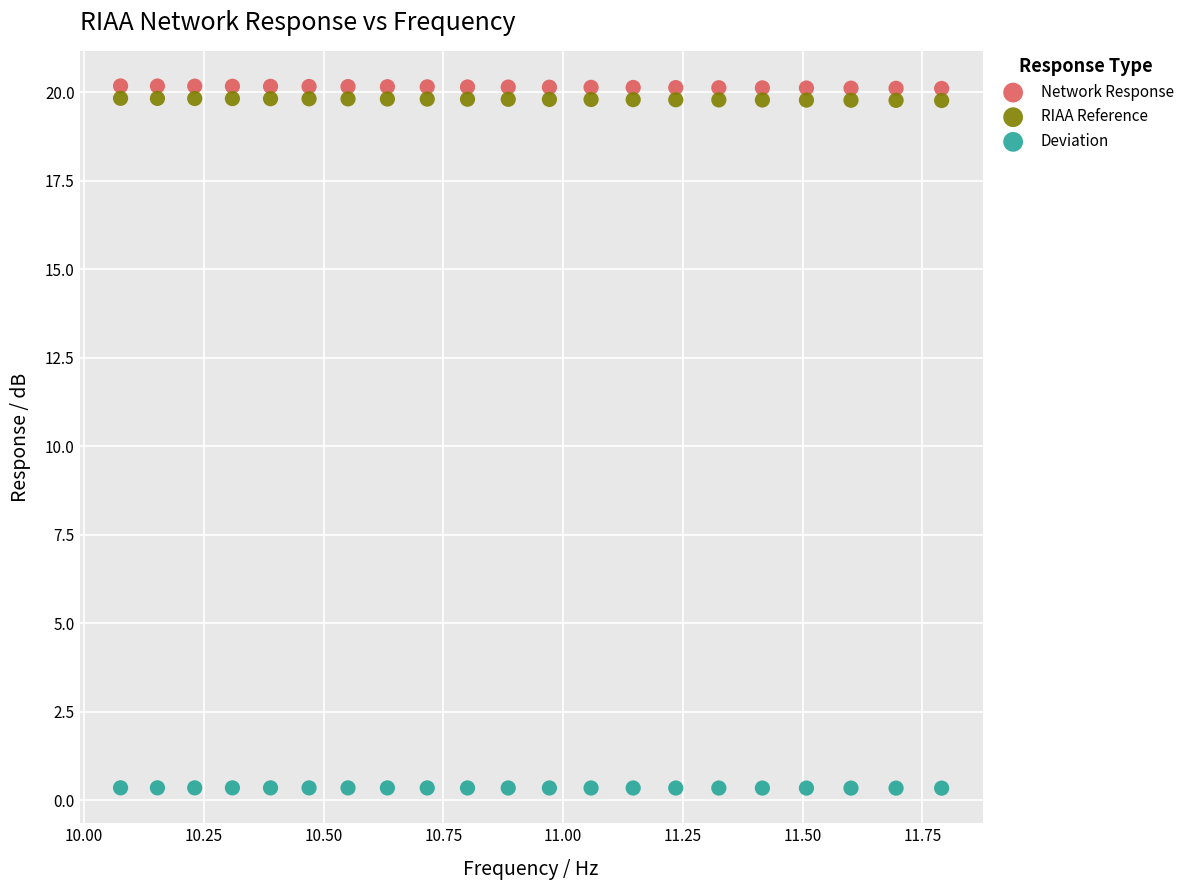

What is the X range (max minus min) for the scatter plot?

1.7